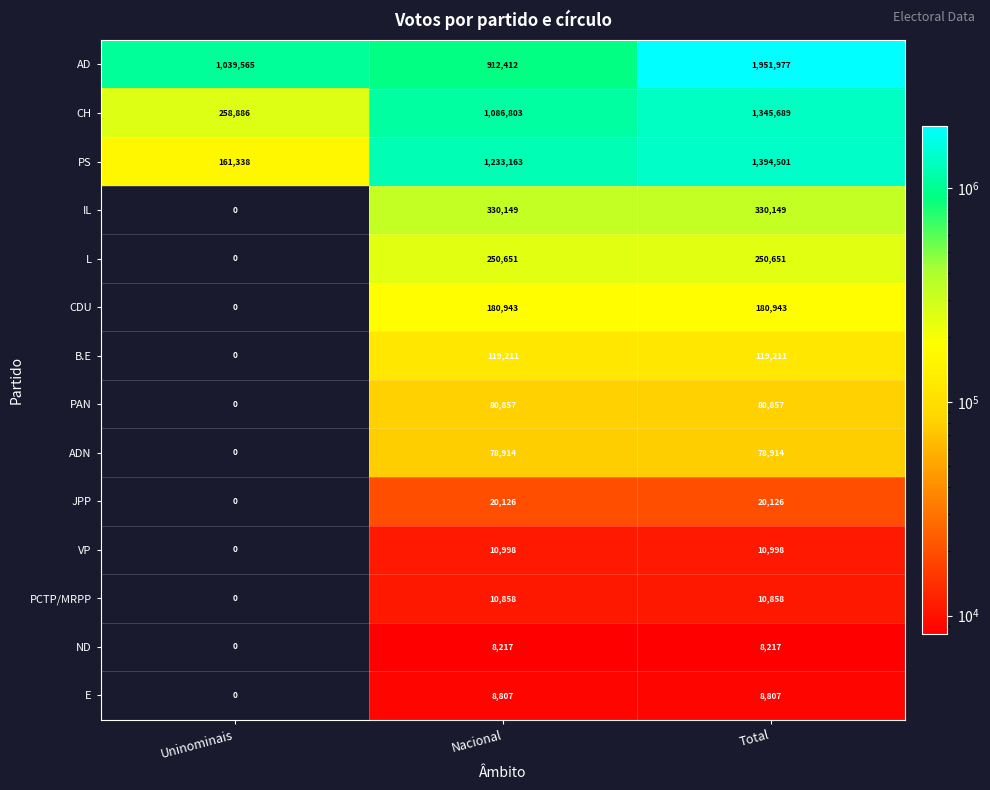

How many values in the ADN series are below 78914?

1